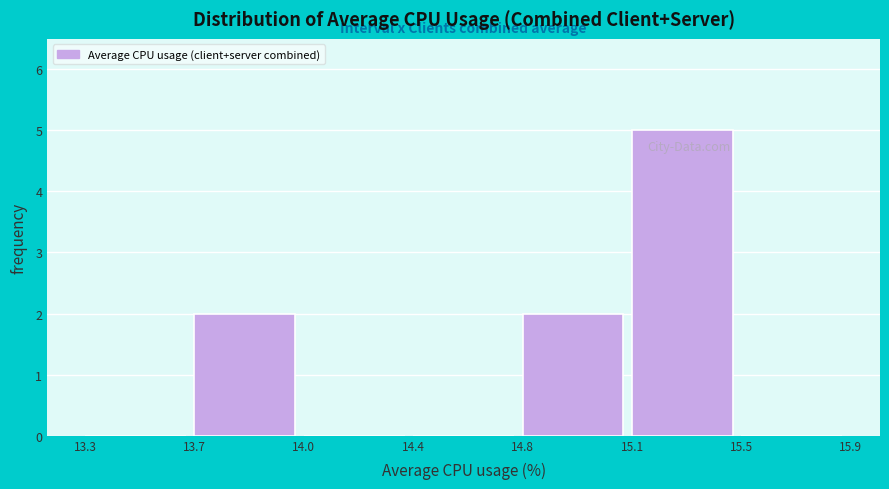

Reading right to left, list all the values displayed in this chart.

15.5=0	15.1=5	14.8=2	14.4=0	14.0=0	13.7=2	13.3=0